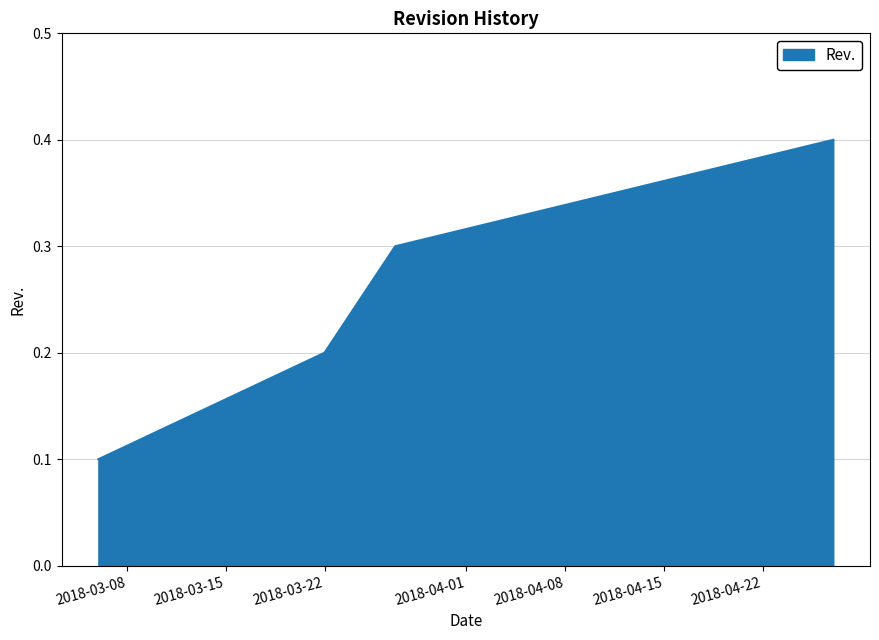

What is the maximum value shown in the chart?

0.4